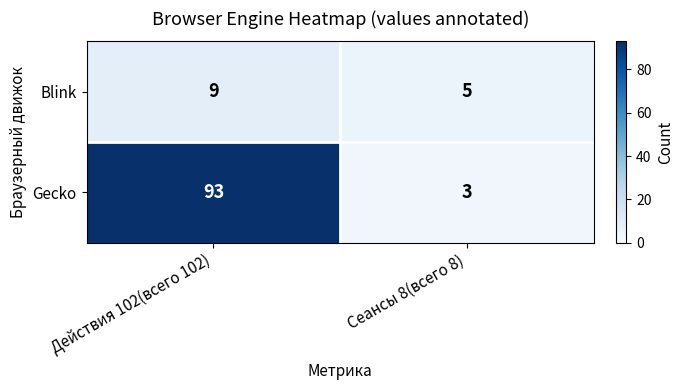

What is the sum of all Gecko values?

96